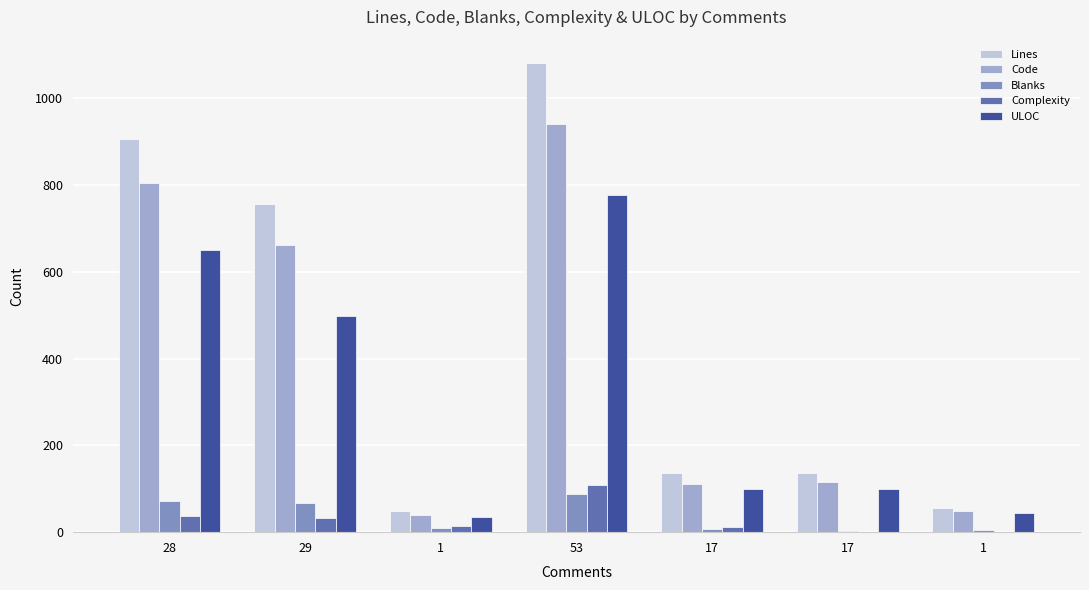

Between 28 and 29, which series saw the biggest shift?

ULOC